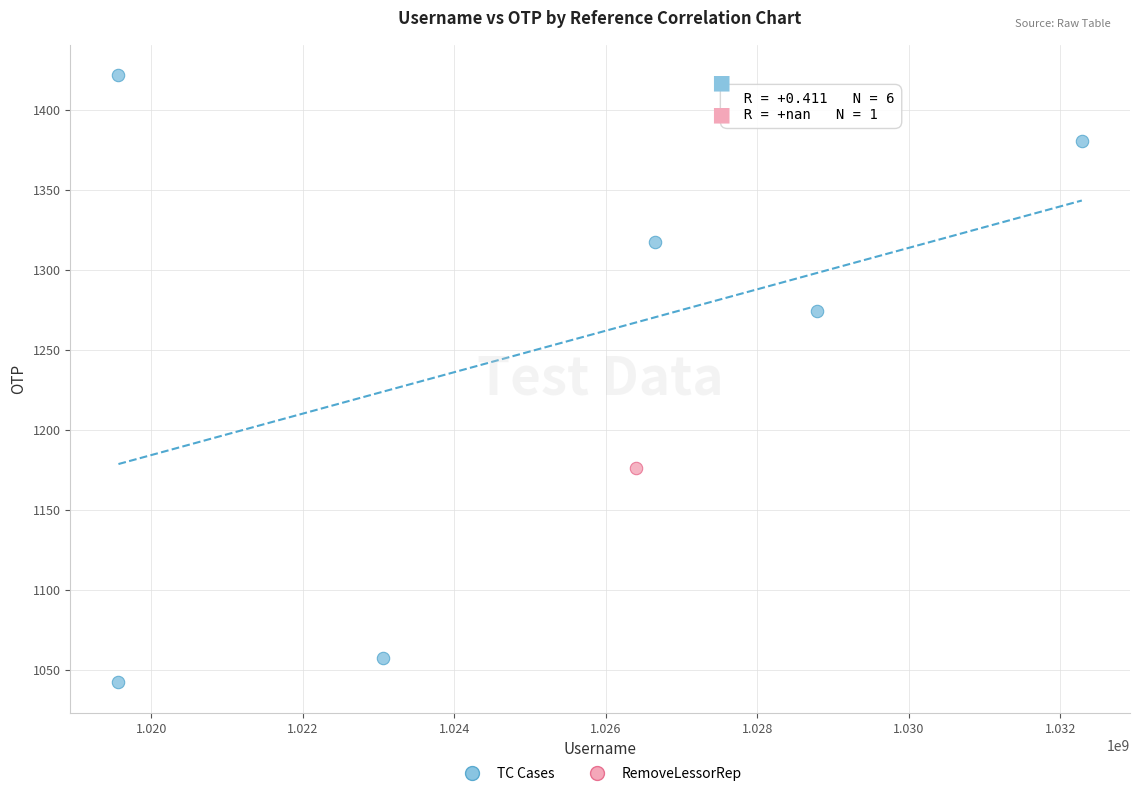

What are all the series names shown in the legend?

TC Cases, RemoveLessorRep